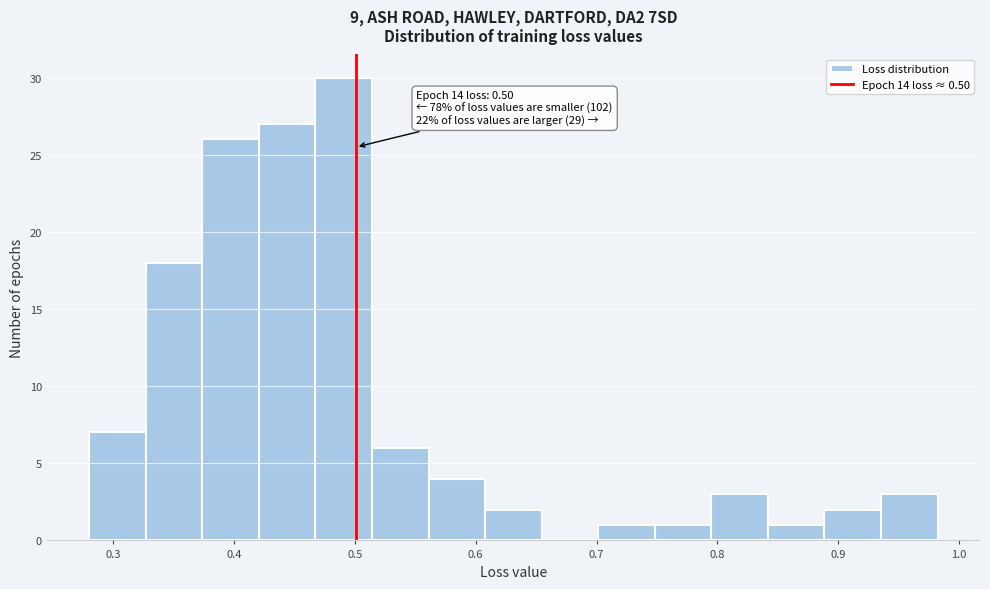

Which range on the x-axis has the tallest bar?

0.47 to 0.51